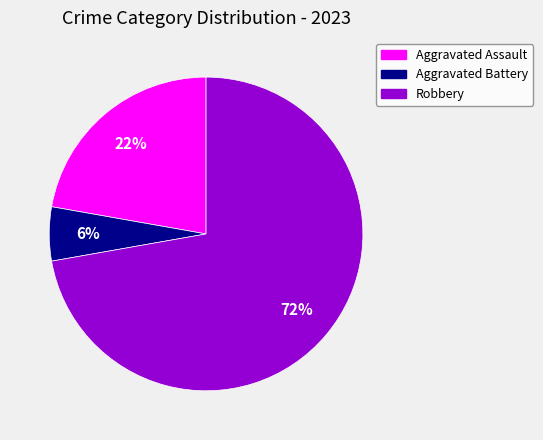

To the nearest percent, what is the average slice percentage?

33%